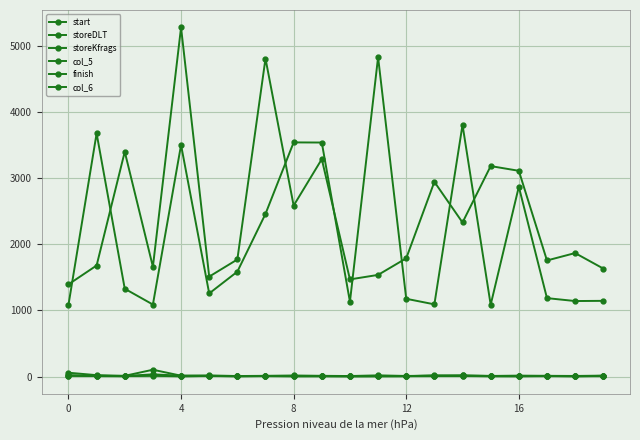

Count the number of categories in the chart.

20